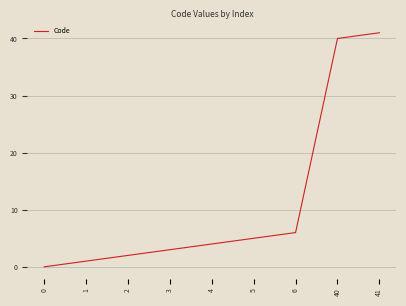

True or false: the data has more than 2 interior local peaks.

False